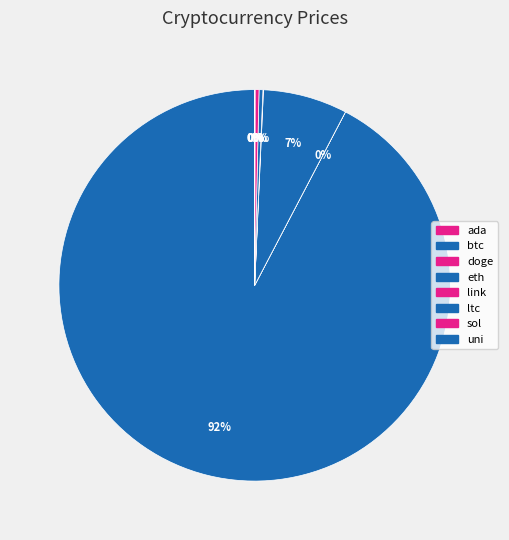

To the nearest percent, what is the average slice percentage?

12%